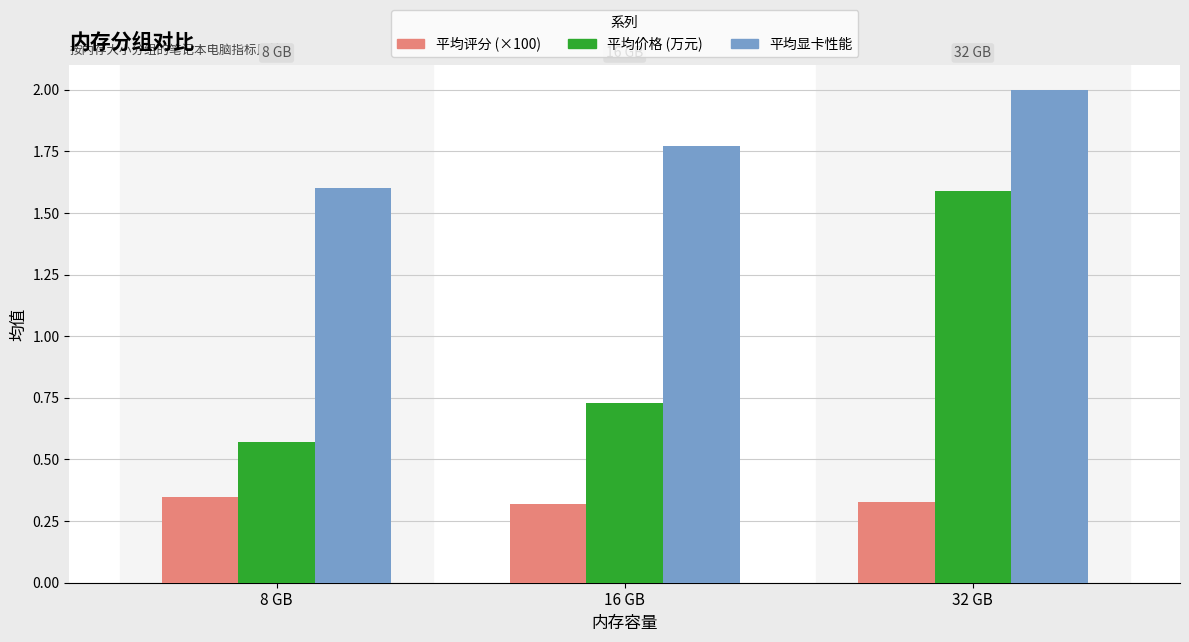

What is the difference between the highest and lowest values at 8 GB?

1.3